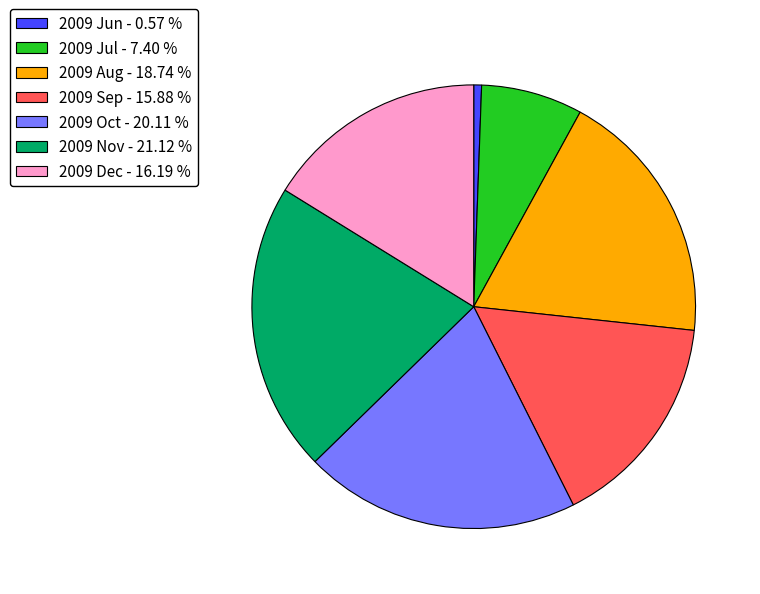

Does 2009 Aug - 18.74 % represent more than half of the total?

No